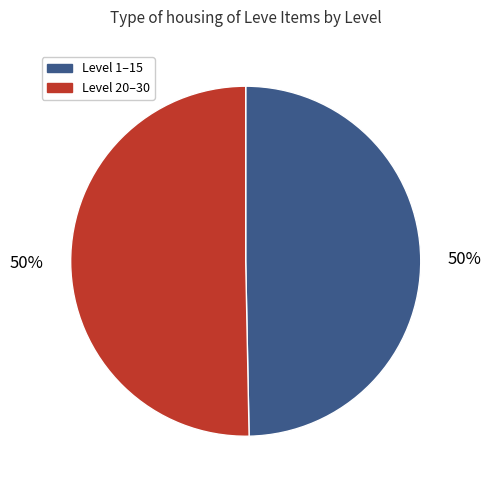

To the nearest percent, what is the average slice percentage?

50%